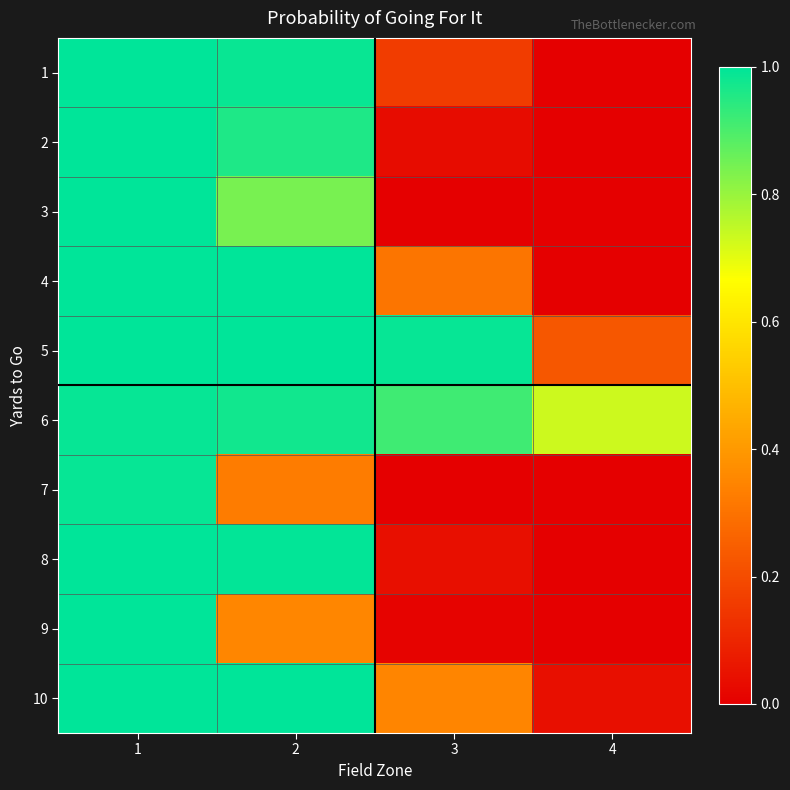

Between 1 and 4, which is larger?

1